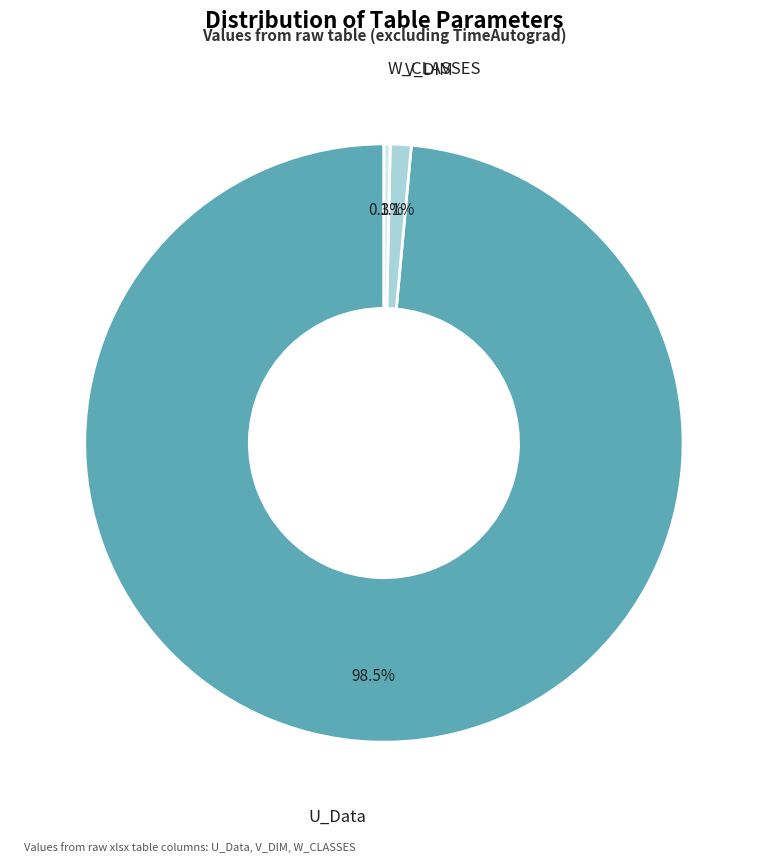

How many slices are in this pie chart?

3